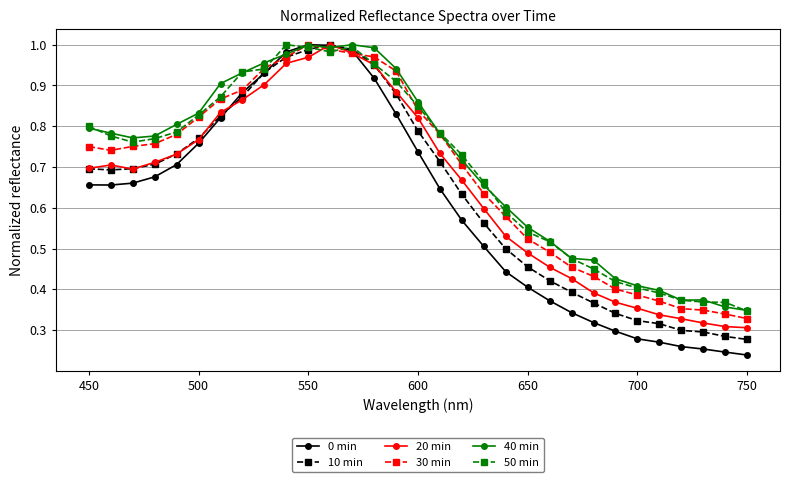

How many times do 40 min and 0 min cross each other?

2